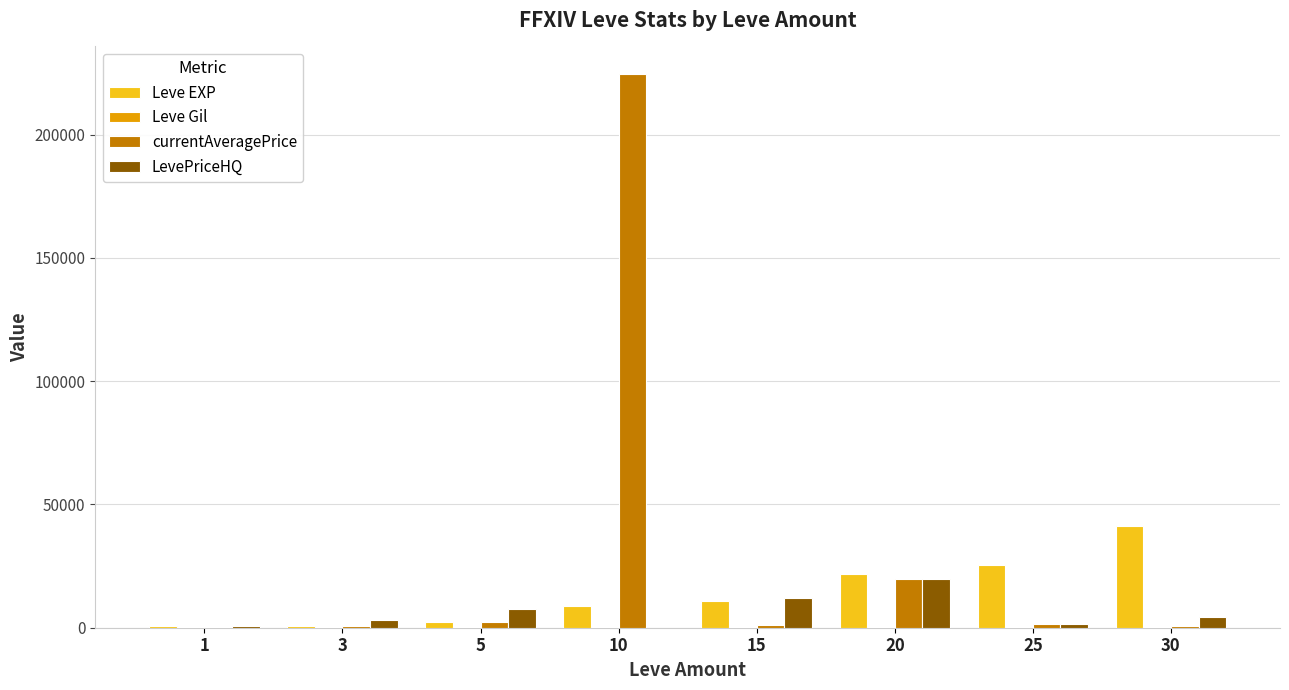

Are the bars grouped side by side (vs. stacked)?

Yes